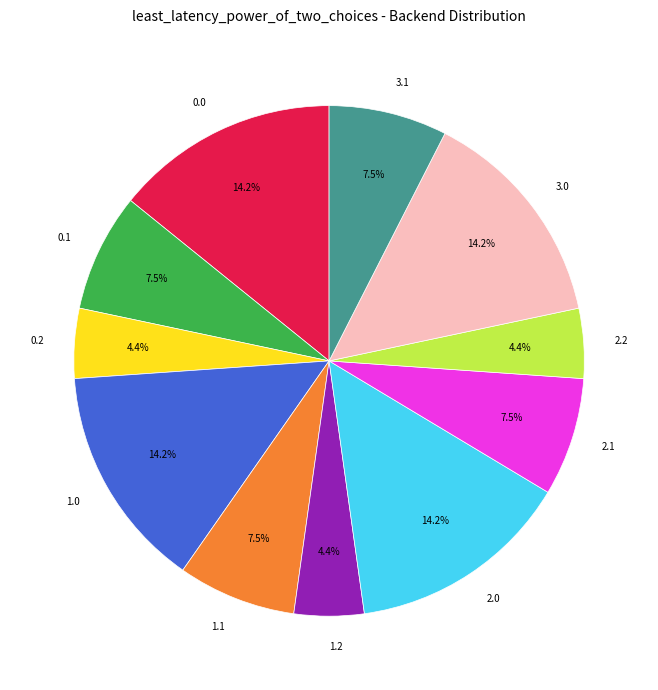

To the nearest percent, what is the average slice percentage?

9%